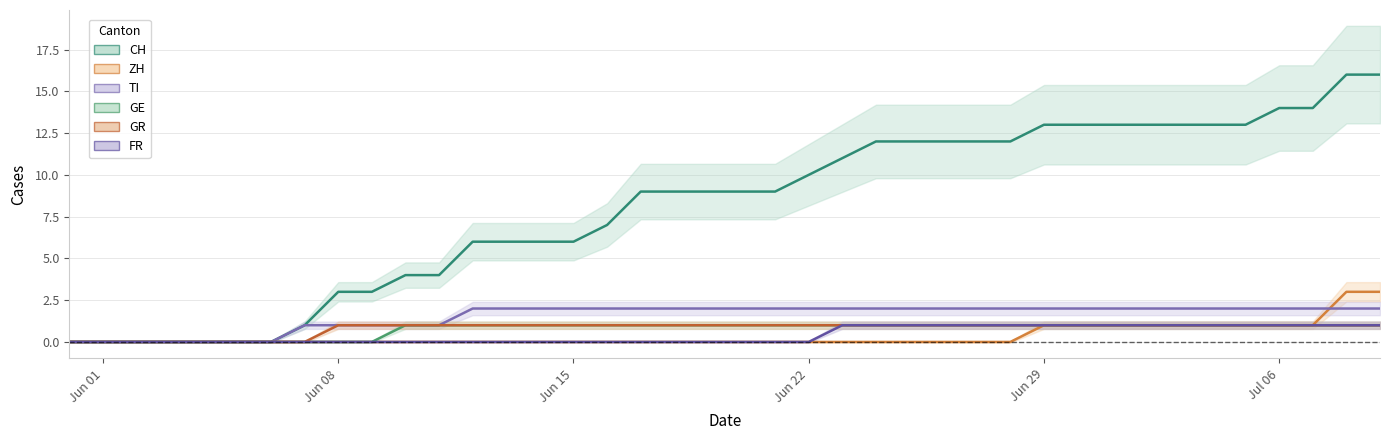

How many lines are shown in the chart?

6